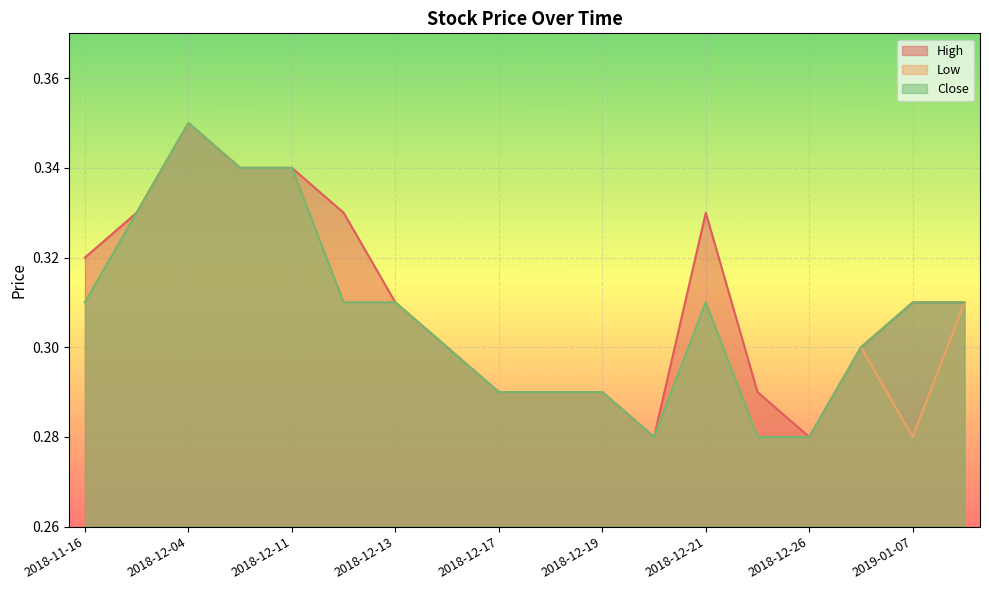

Is it true that Close equals 0.2 at 2018-12-27?

False